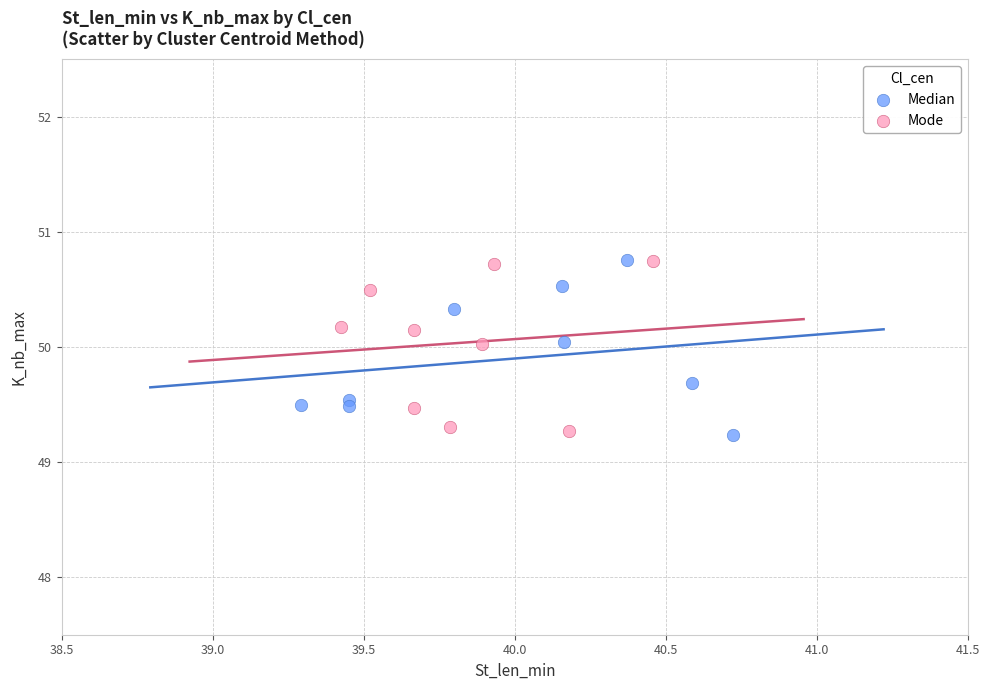

Which series contains the lowest Y value?

Median